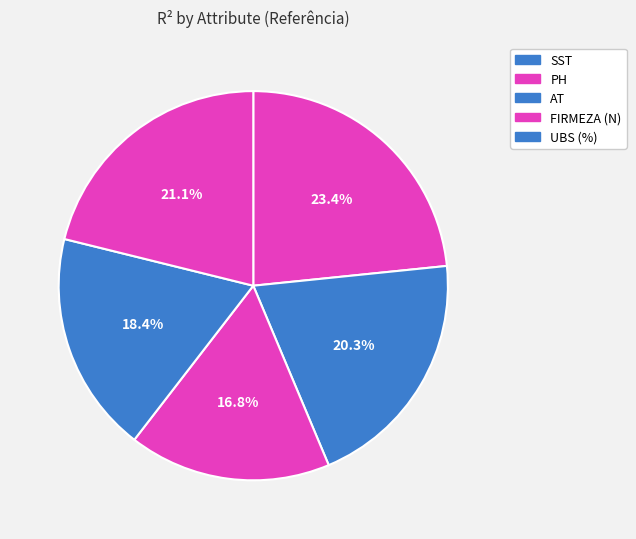

What percentage is the PH slice, to the nearest percent?

20%